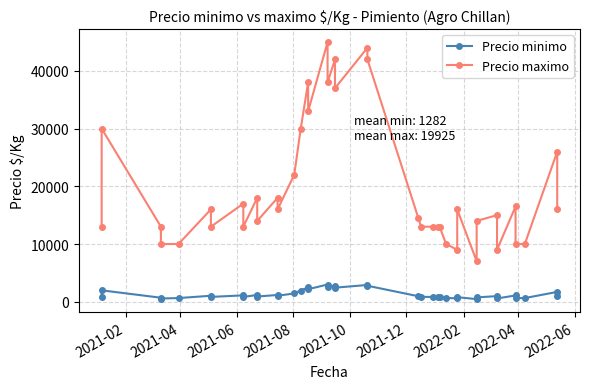

At how many categories does at least one series exceed 25446?

11